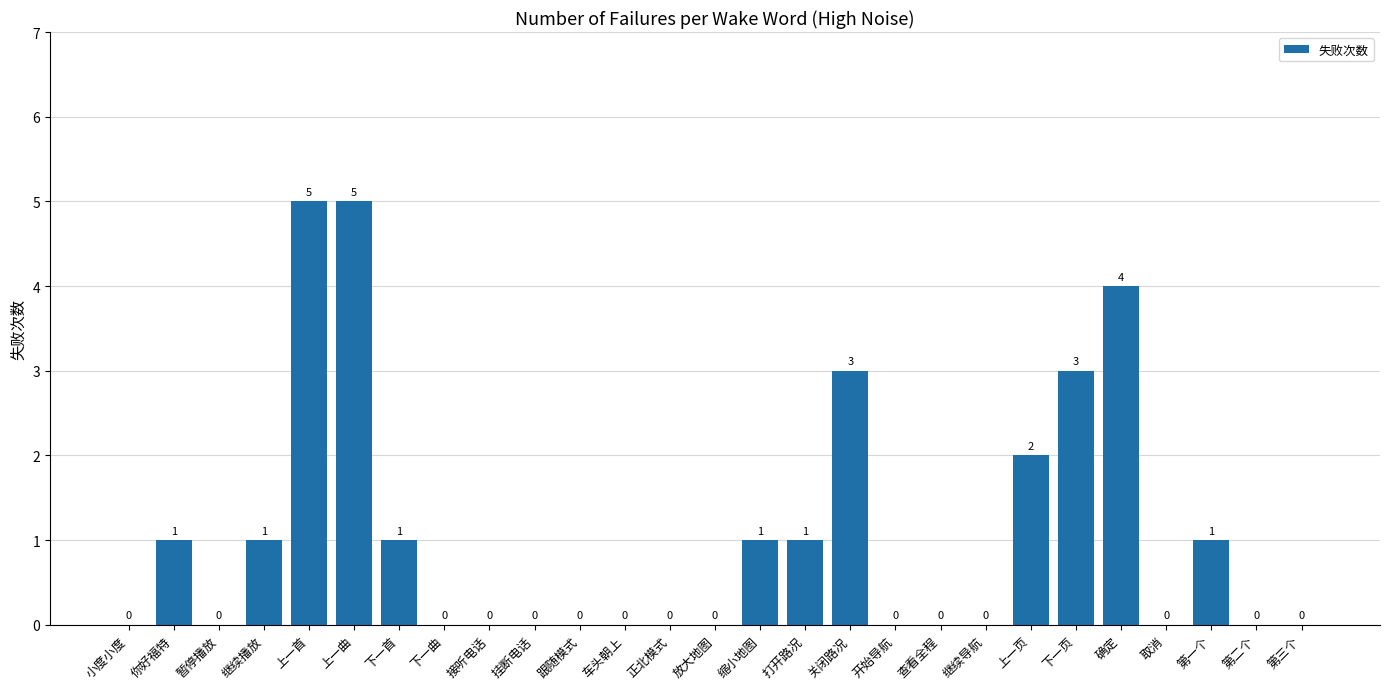

Where is the data nearest to the value 2?

上一页